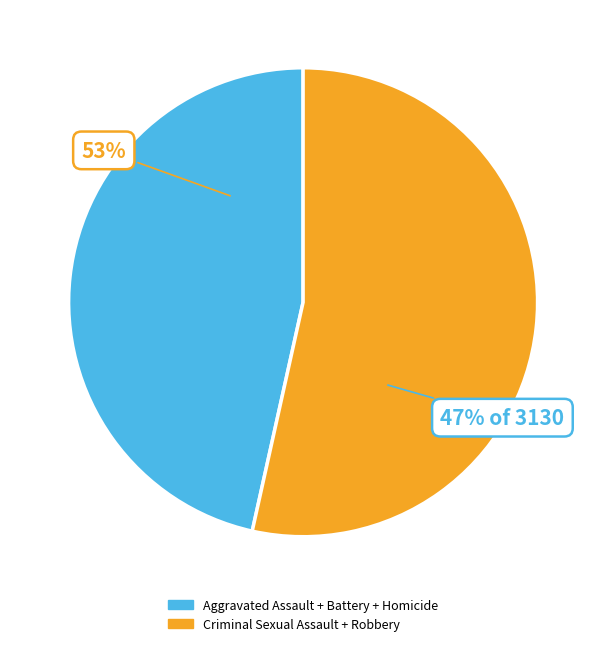

Is the sum of Homicide and Aggravated Battery greater than half?

No